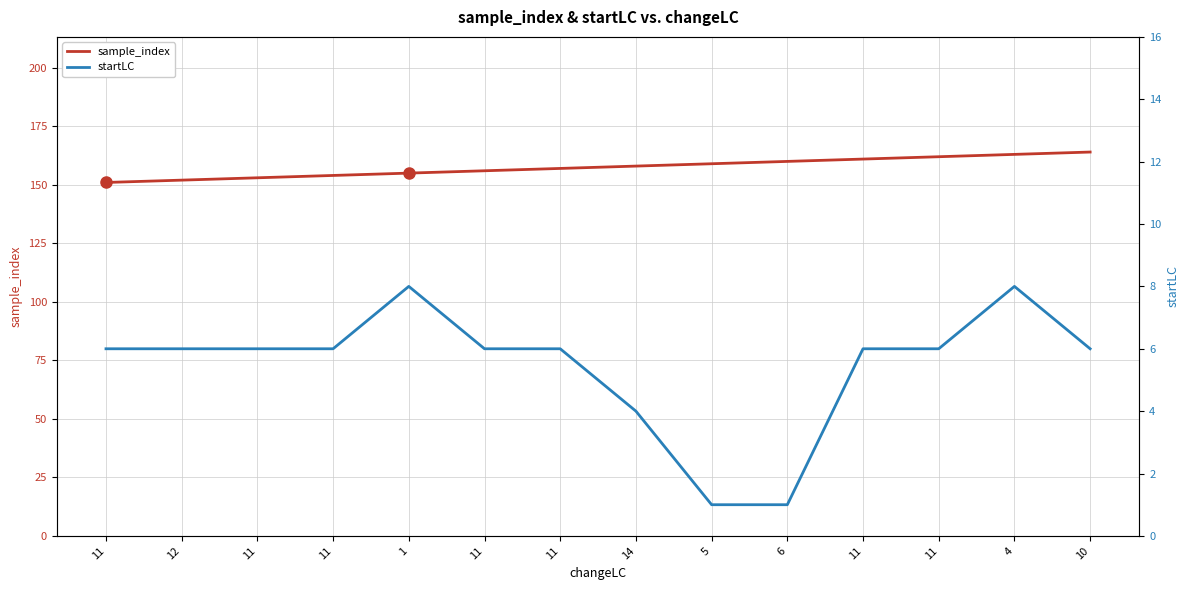

What is the spread (max minus min) of values at 11?

145